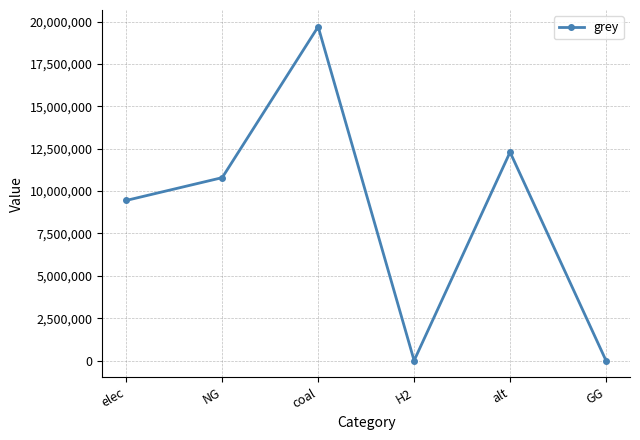

Which has a higher value, coal or elec?

coal